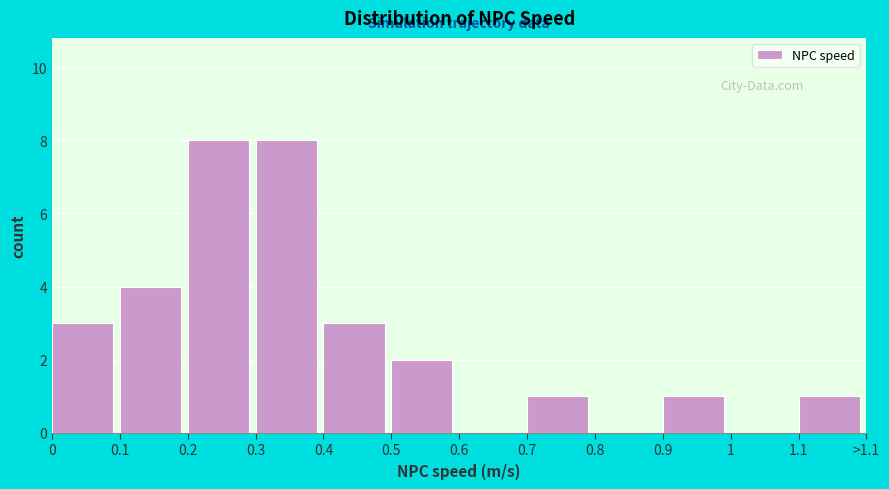

Reading left to right, list all the values displayed in this chart.

0=3	0.1=4	0.2=8	0.3=8	0.4=3	0.5=2	0.6=0	0.7=1	0.8=0	0.9=1	1=0	1.1=1